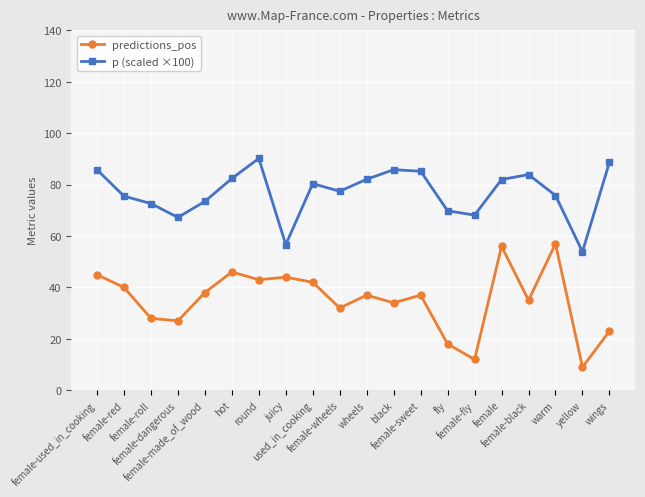

At which category does predictions_pos reach its first local peak?

hot